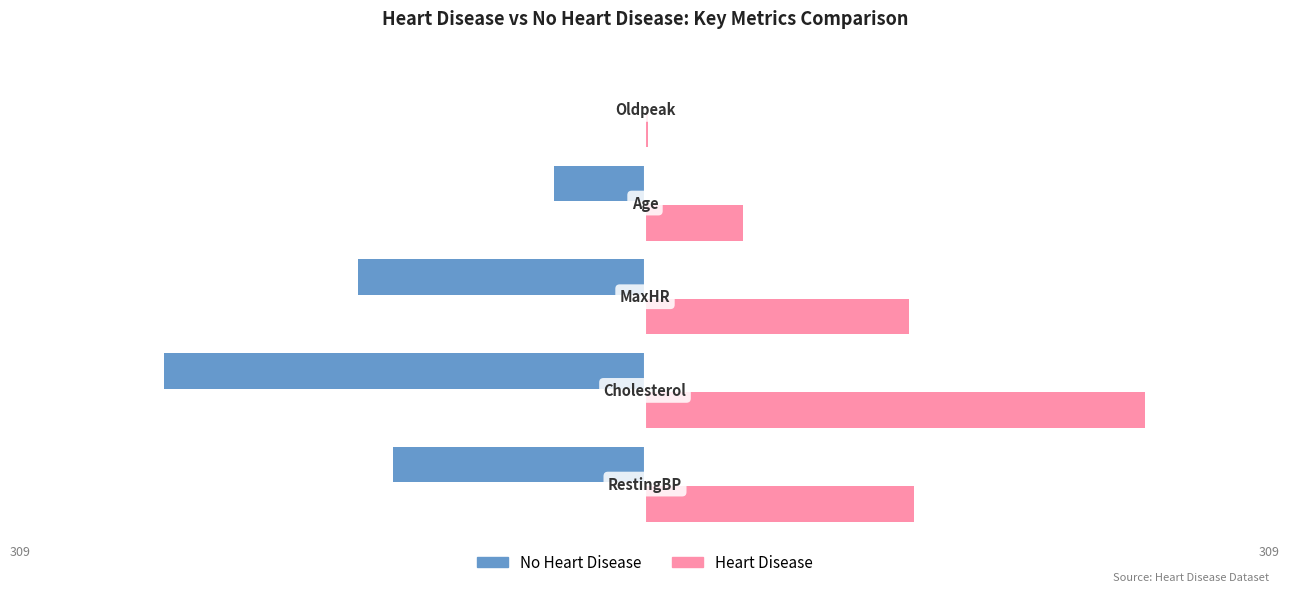

What are all the series names shown in the legend?

No Heart Disease, Heart Disease